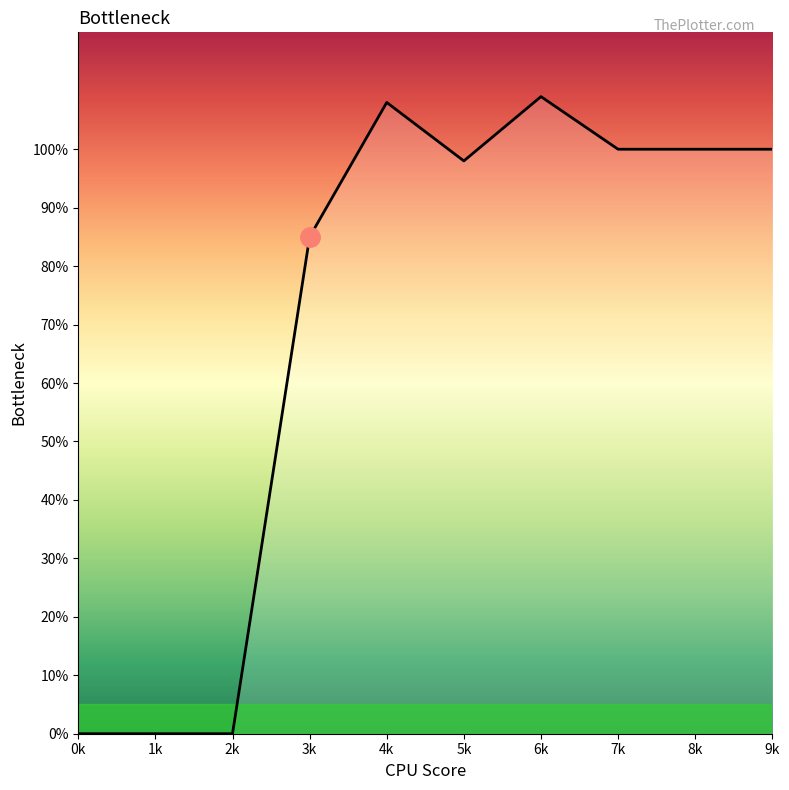

What is the average value?

70